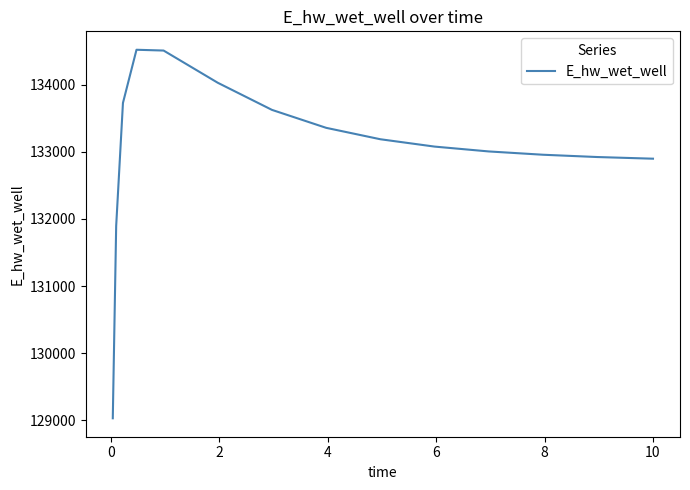

What is the greatest value displayed?

134520.0